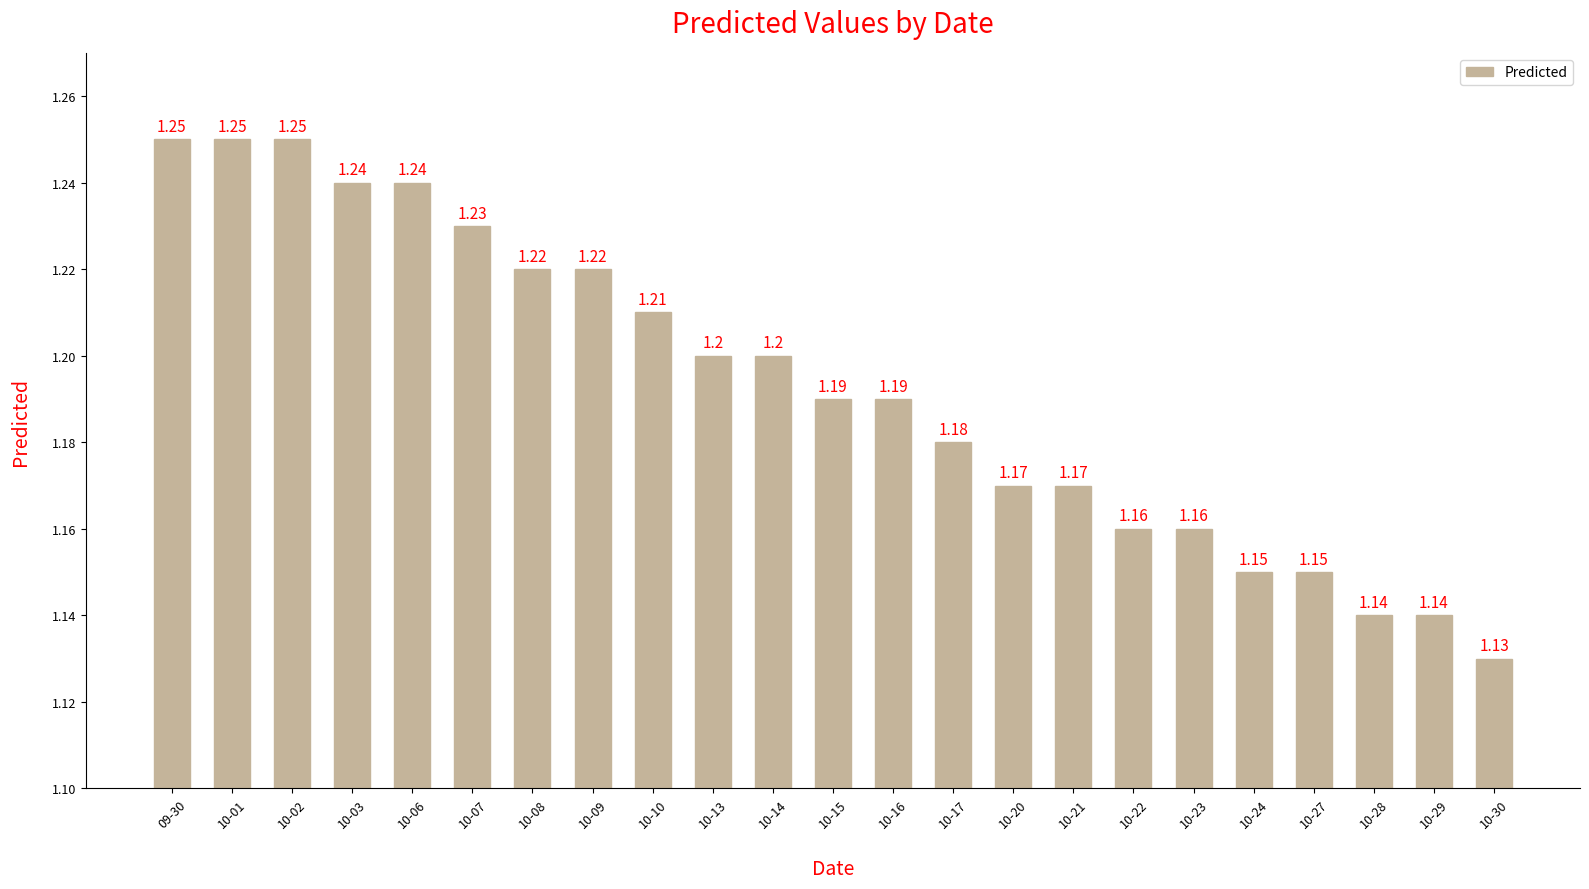

Which has a higher value, 10-21 or 10-06?

10-06